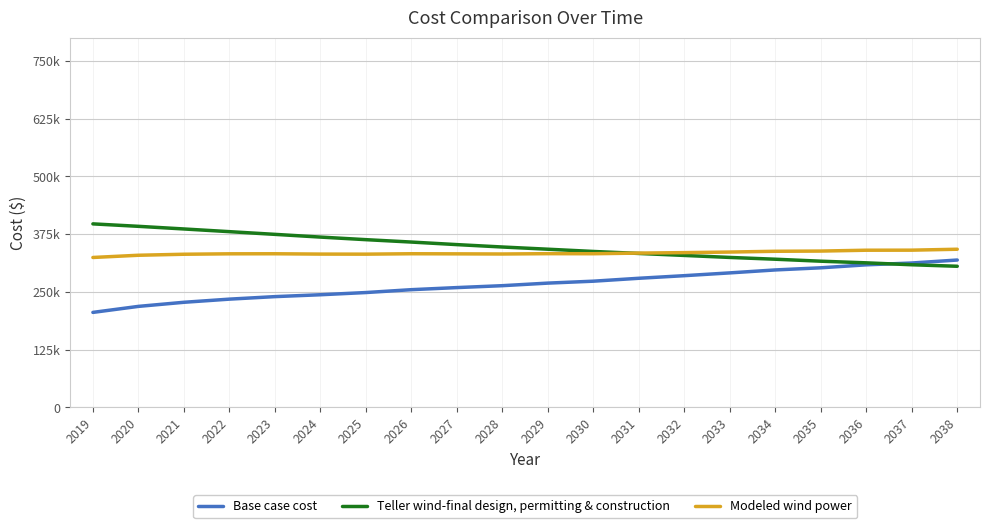

Does the chart display data point markers on the line(s)?

No